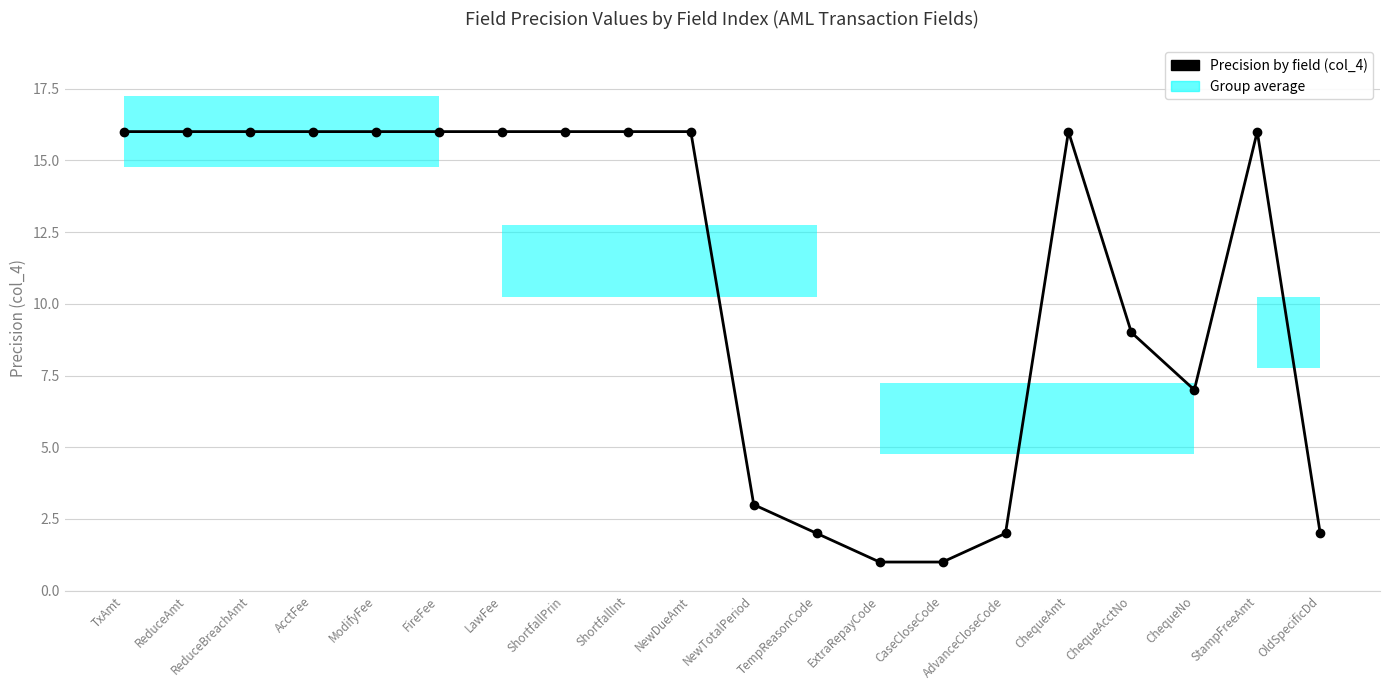

What is the minimum value shown in the chart?

1